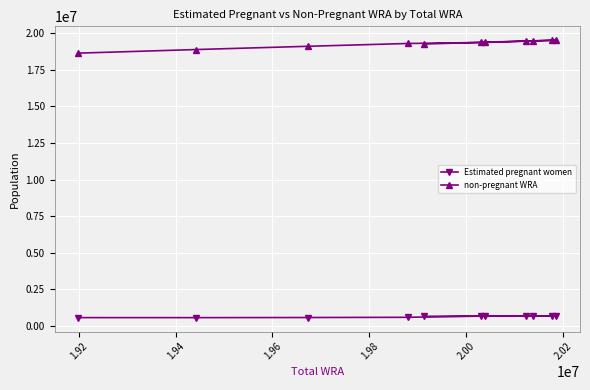

At how many categories does at least one series exceed 3544110?

11